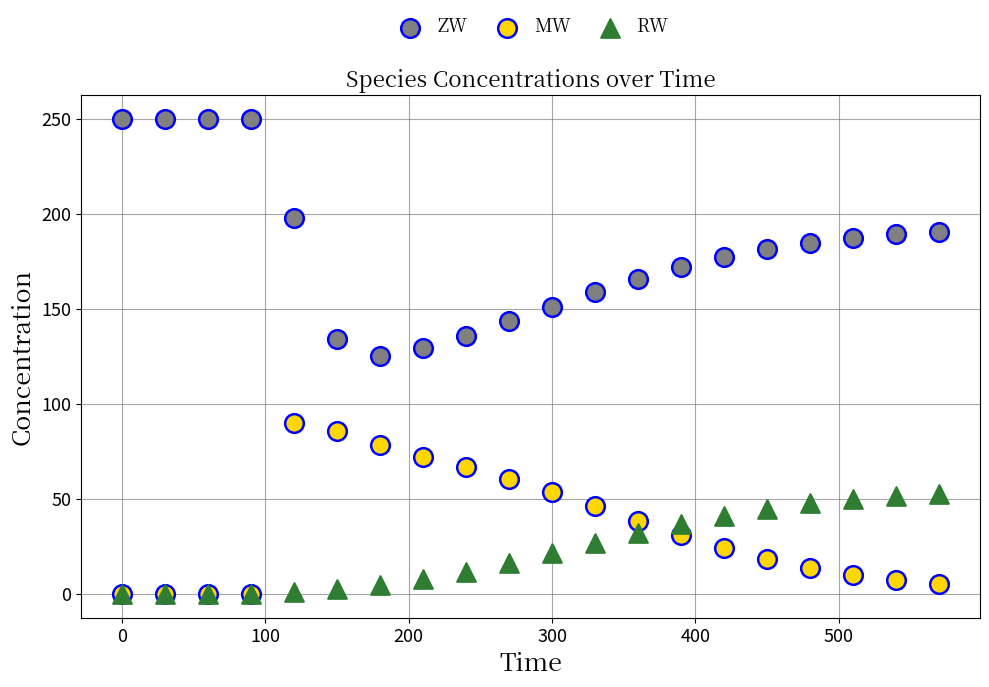

What are all the series names shown in the legend?

ZW, MW, RW